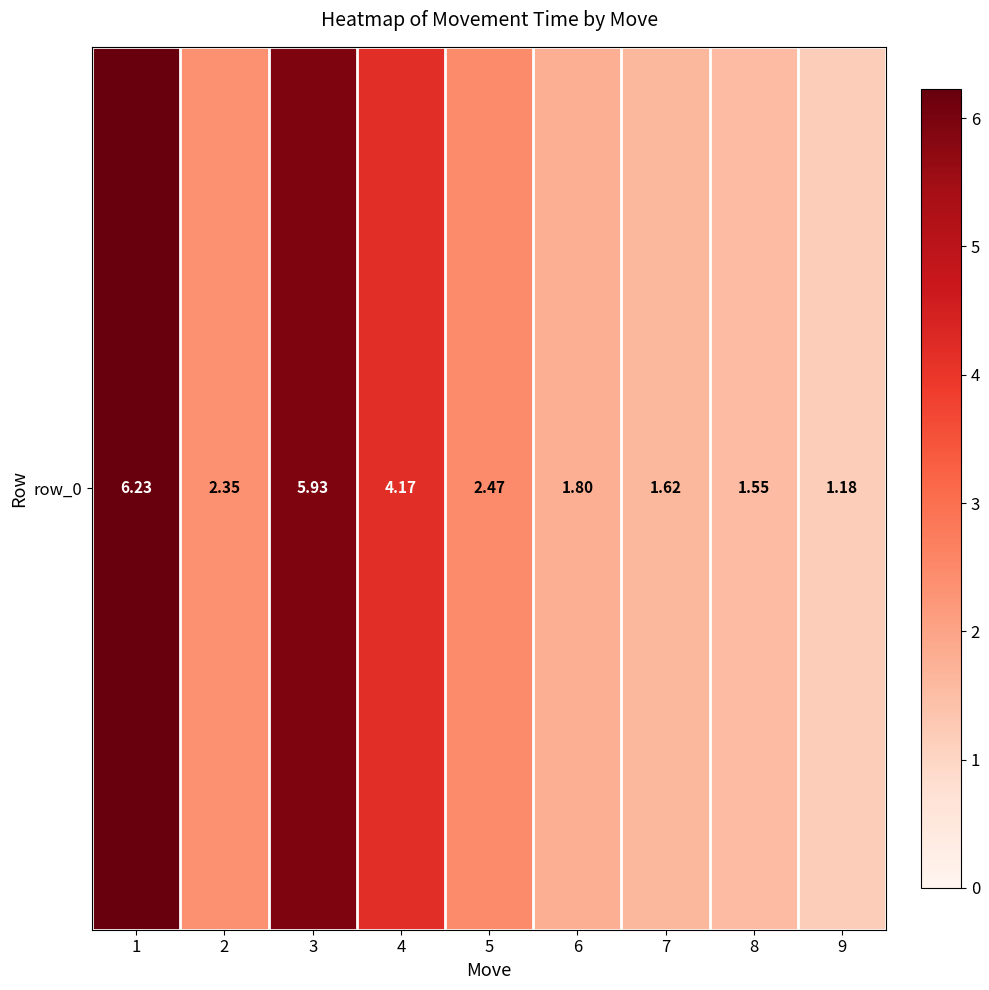

Reading left to right, list all the values displayed in this chart.

1=6.2	2=2.4	3=5.9	4=4.2	5=2.5	6=1.8	7=1.6	8=1.5	9=1.2